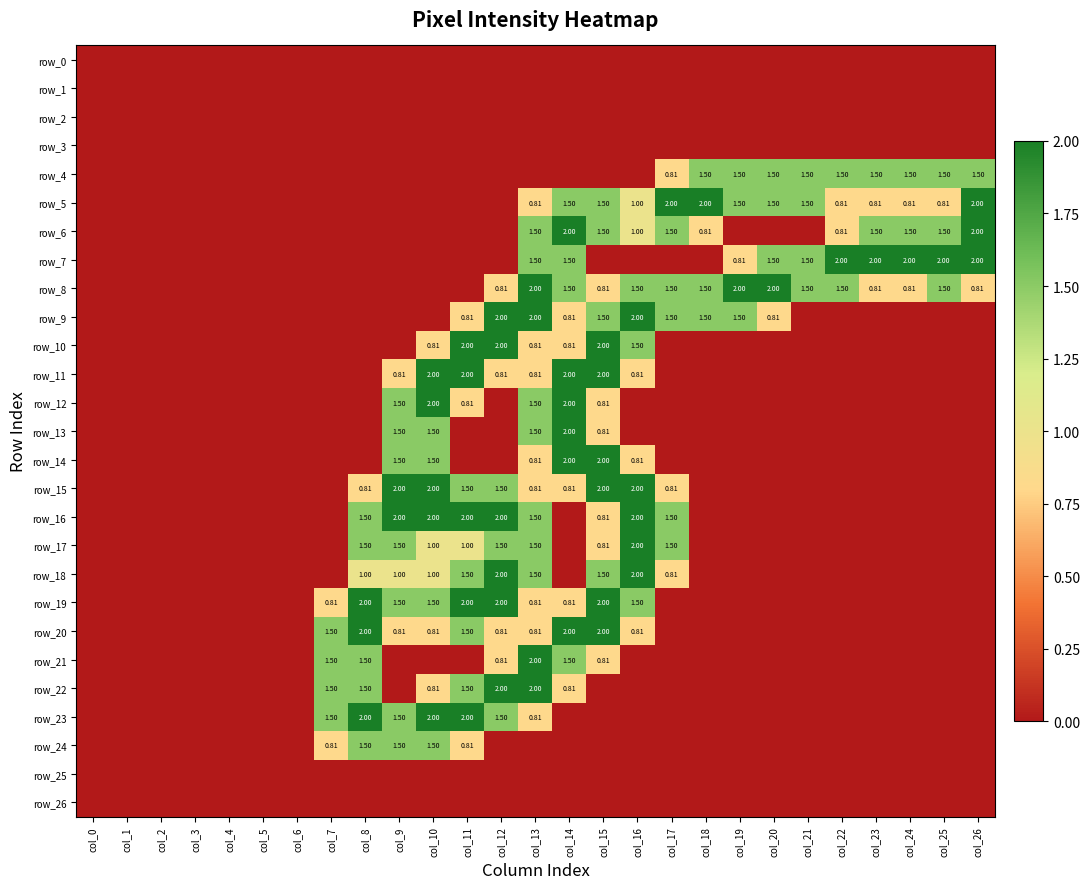

At which category is the sum across all series the highest?

col_13